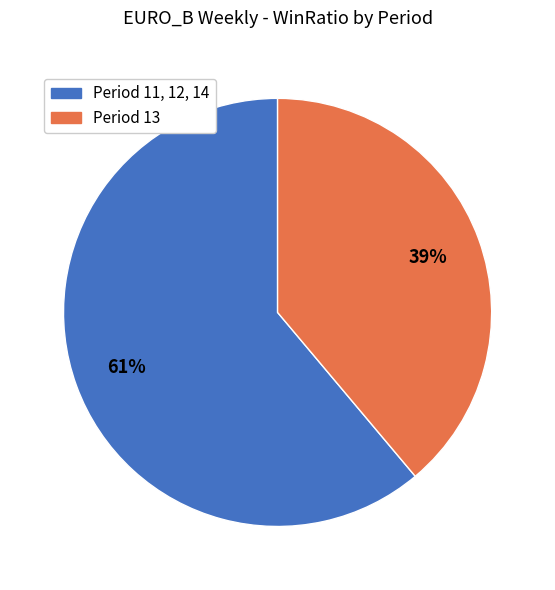

What percentage is the Period 11, 12, 14 slice, to the nearest percent?

61%